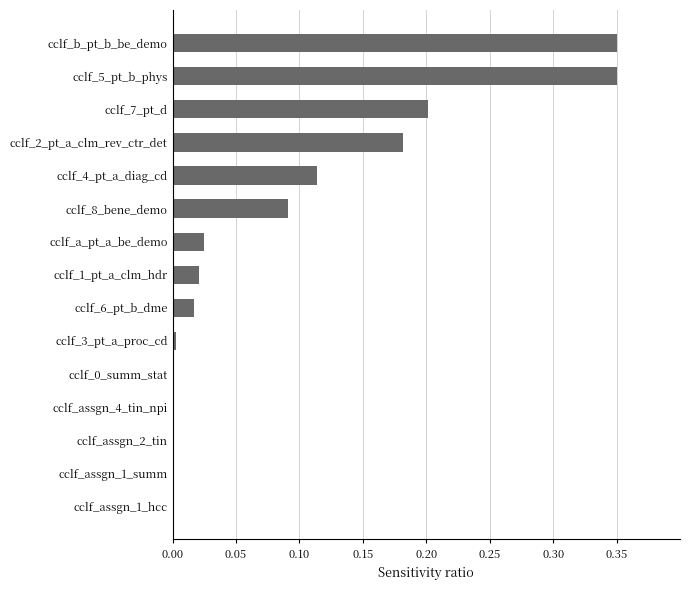

True or false: the data shows -0.2 at cclf_assgn_2_tin.

False